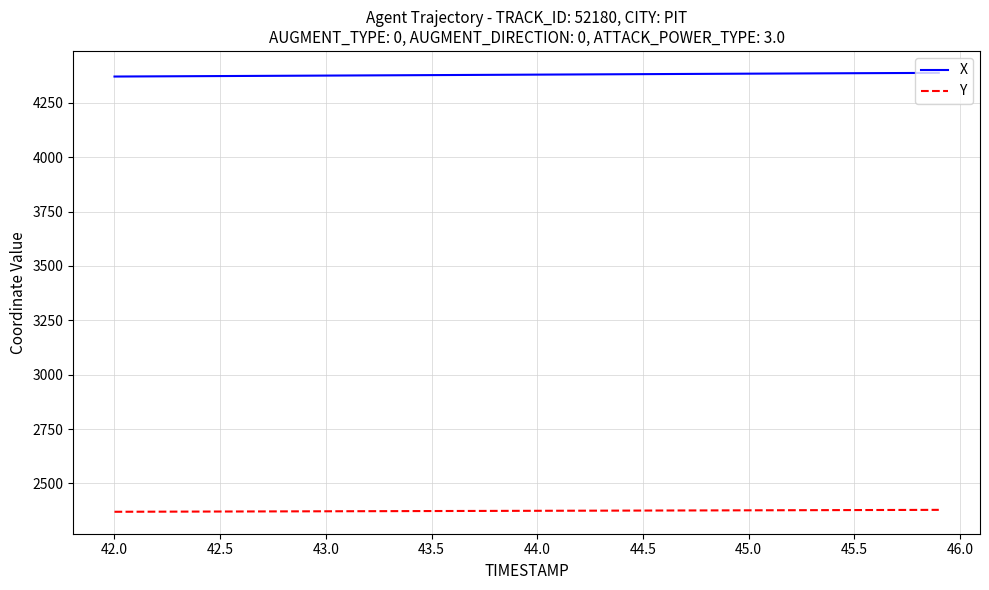

List the series in order of their overall mean, lowest first.

Y, X